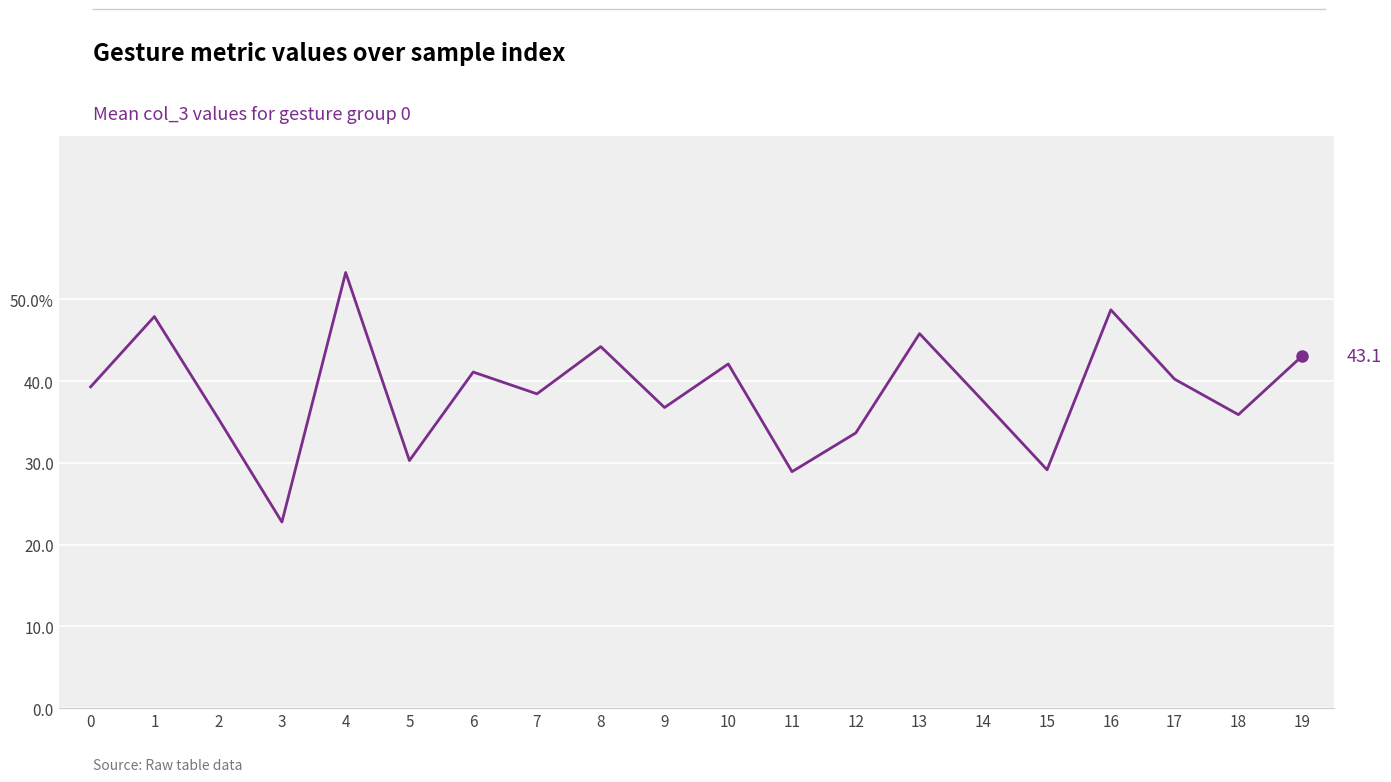

What value does the data have at 15?

29.2